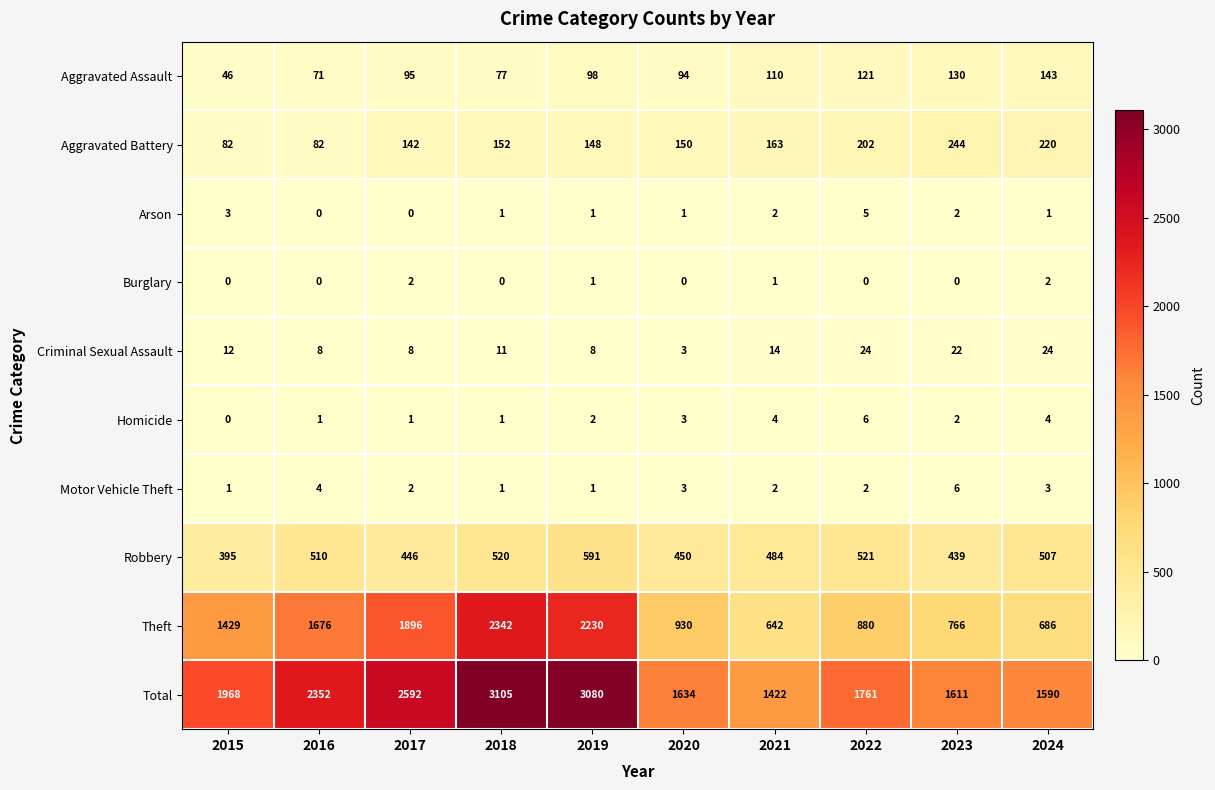

What is the sum of all Arson values?

16